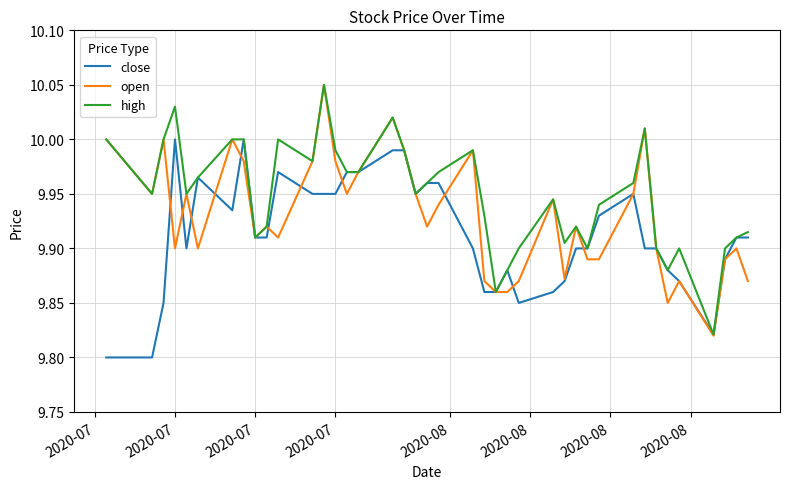

Which series has the largest total across all categories?

high